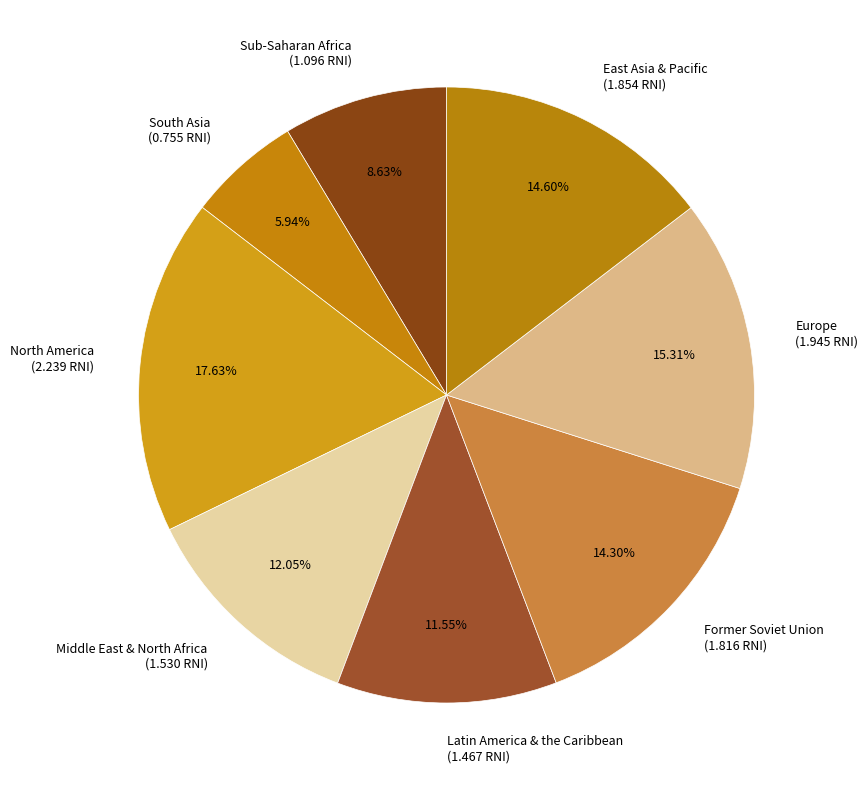

Is East Asia & Pacific the majority of the pie?

No